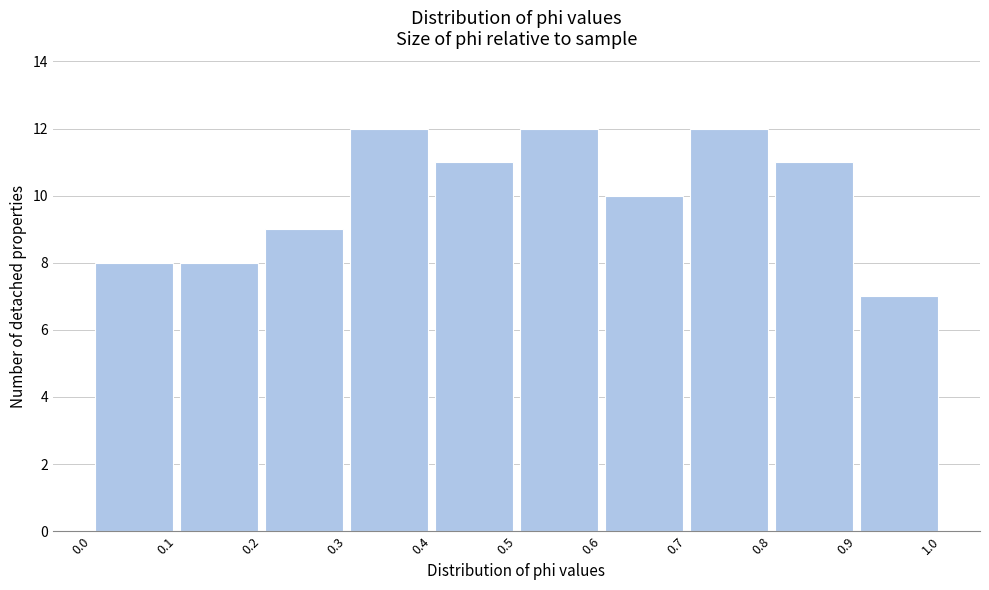

Reading left to right, transcribe this chart: for each bar, give the range it covers on the x-axis and its height. The values are not printed on the chart, so give them approximately, as read against the axis.

0.0 to 0.1: 8
0.1 to 0.2: 8
0.2 to 0.3: 9
0.3 to 0.4: 12
0.4 to 0.5: 11
0.5 to 0.6: 12
0.6 to 0.7: 10
0.7 to 0.8: 12
0.8 to 0.9: 11
0.9 to 1.0: 7